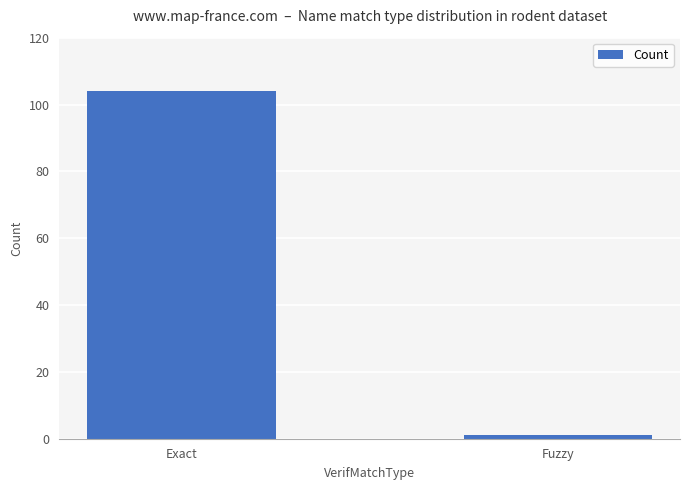

Rank the categories by value from lowest to highest.

Fuzzy, Exact